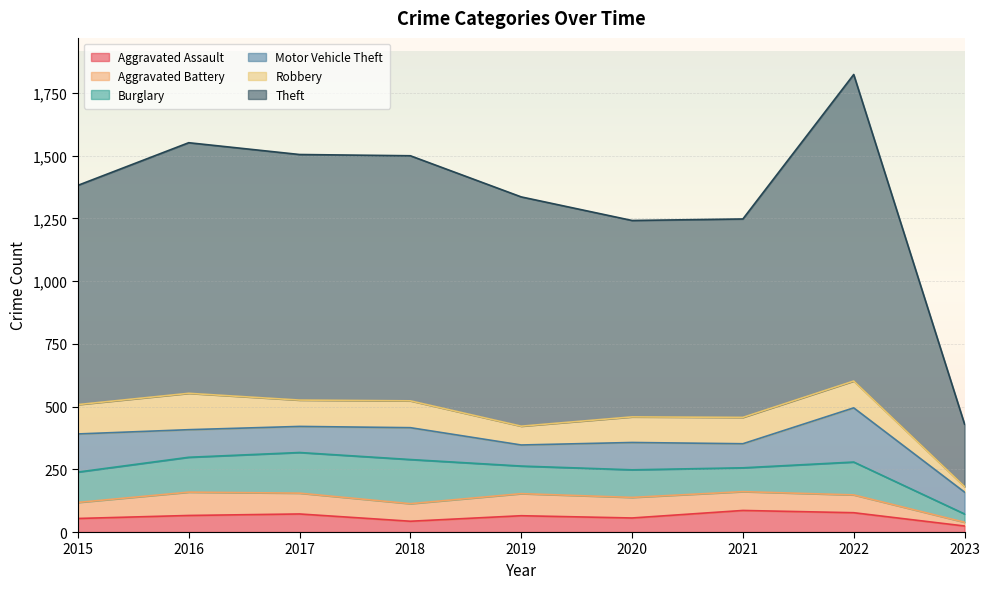

How many lines are shown in the chart?

6